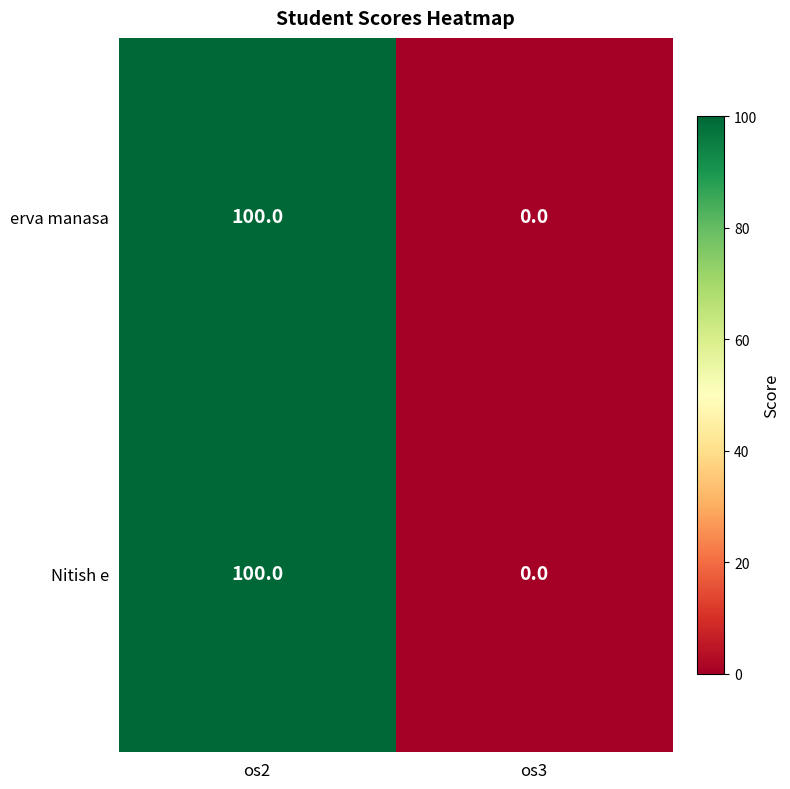

What is the sum of the erva manasa values at os3 and os2?

100